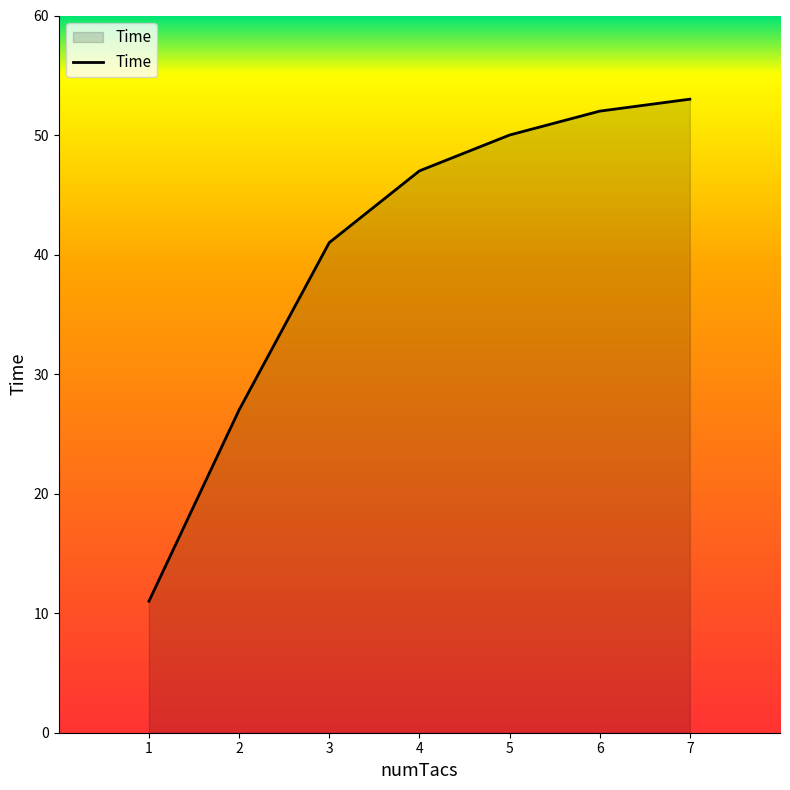

What is the difference between the maximum and second lowest values?

26